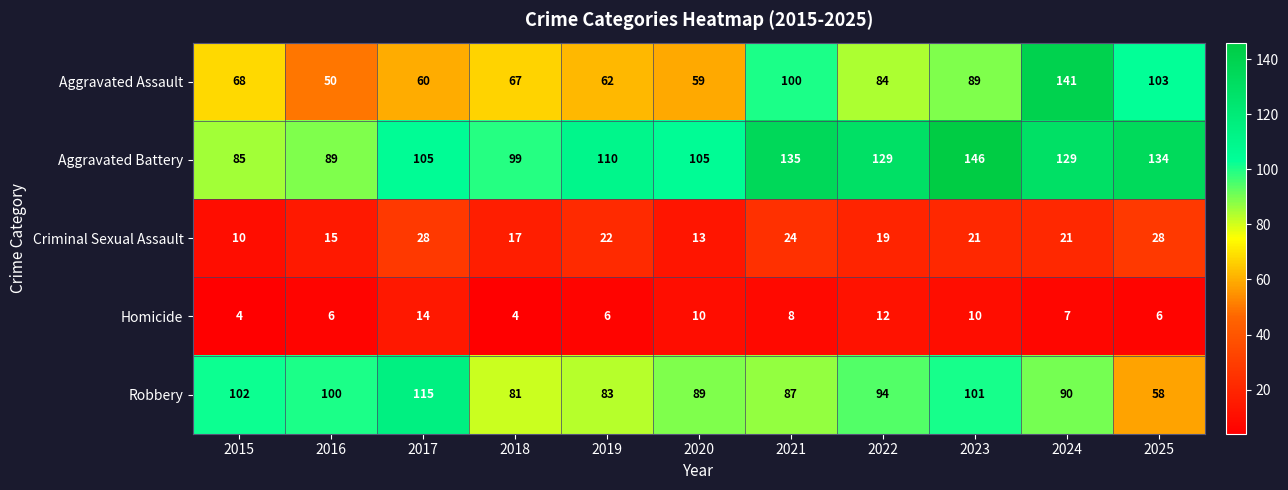

What is the difference between the maximum and minimum values in the Aggravated Battery series?

61